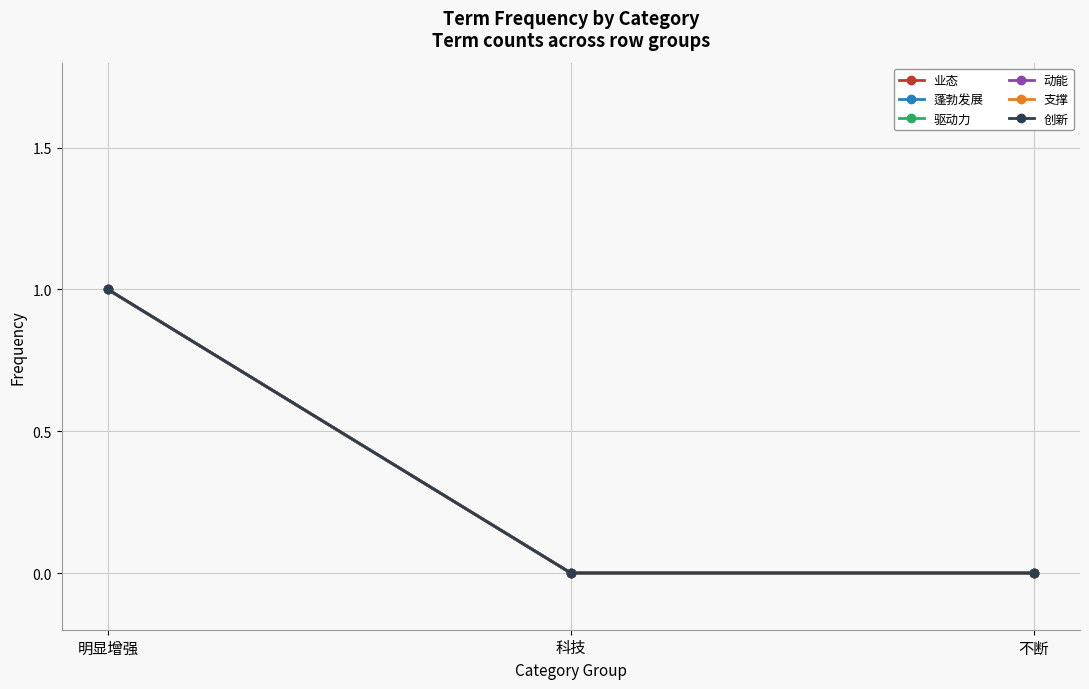

Does the chart have visible grid lines?

Yes